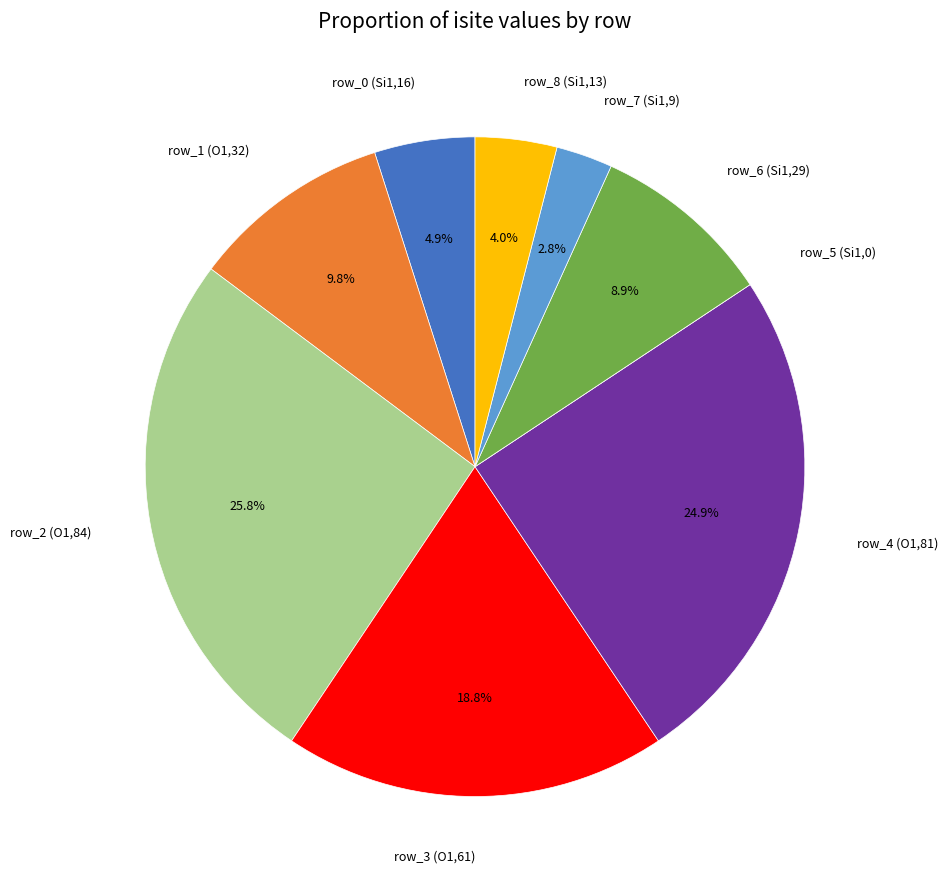

Which slice is the largest?

row_2 (O1,84)